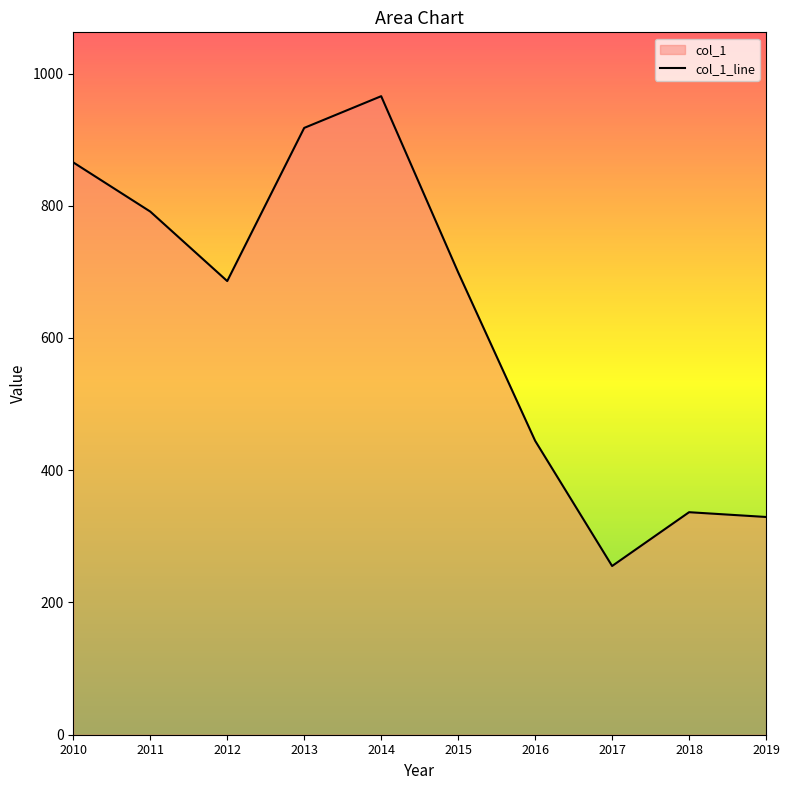

Between 2014 and 2013, which is larger?

2014